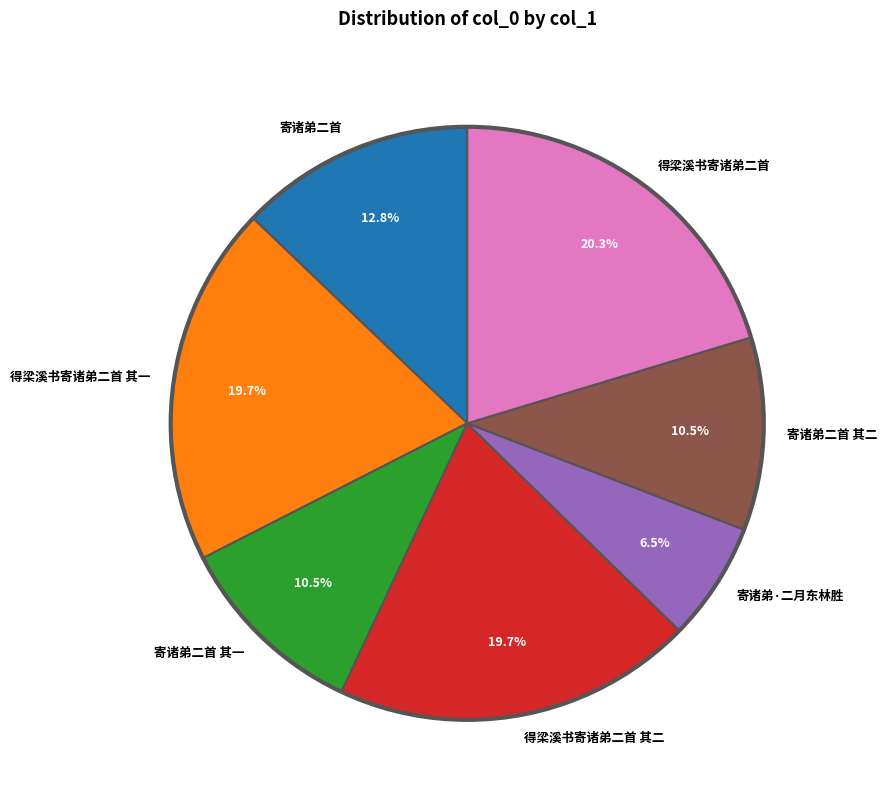

True or false: 得梁溪书寄诸弟二首 其二 accounts for 6% of the total.

False